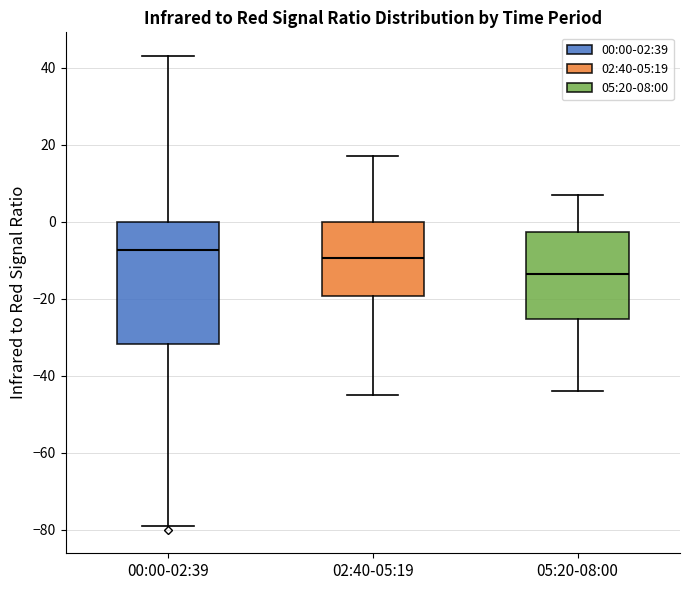

Reading left to right, read every box against the y-axis: the position of its median line, the range the box covers, and the ends of its whiskers. The values are not printed on the chart, so give them approximately, as read against the axis.

00:00-02:39: median -8, box -32 to 0, whiskers -78 to 44
02:40-05:19: median -10, box -20 to 0, whiskers -44 to 18
05:20-08:00: median -14, box -26 to -2, whiskers -44 to 8